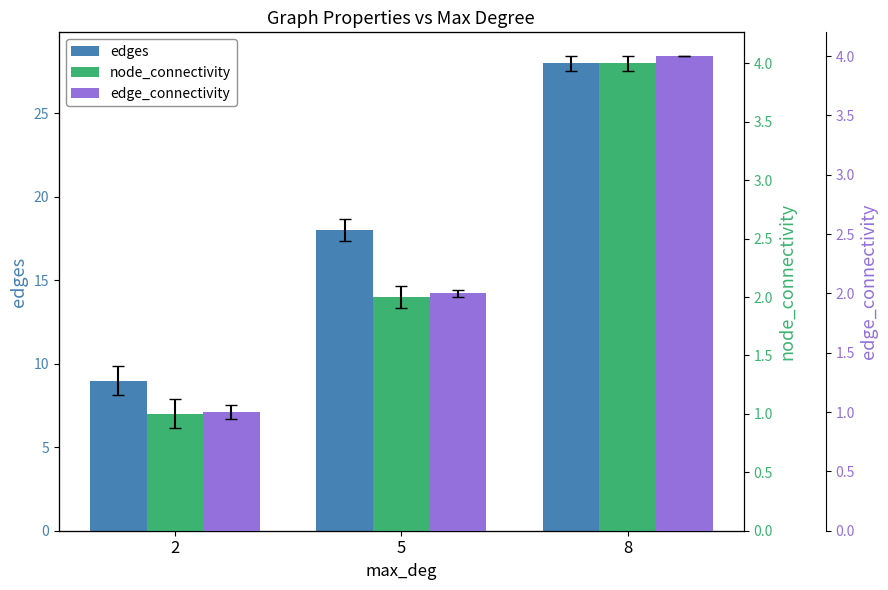

Between 8 and 5, which is larger?

8